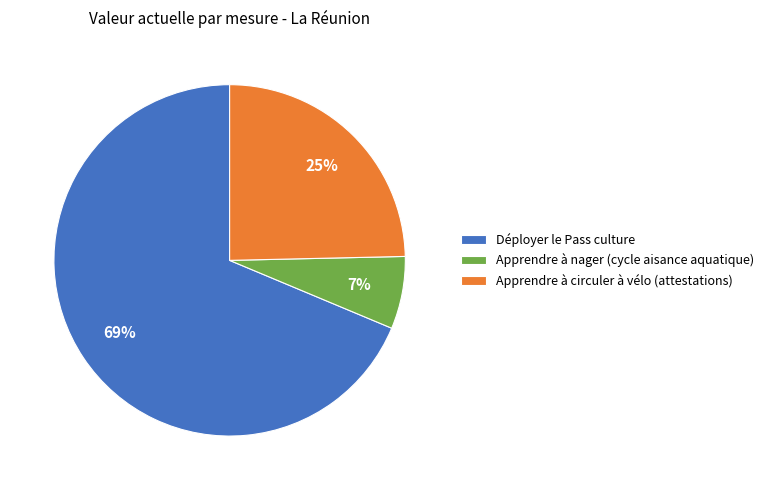

Which category has the biggest portion of the pie?

Déployer le Pass culture